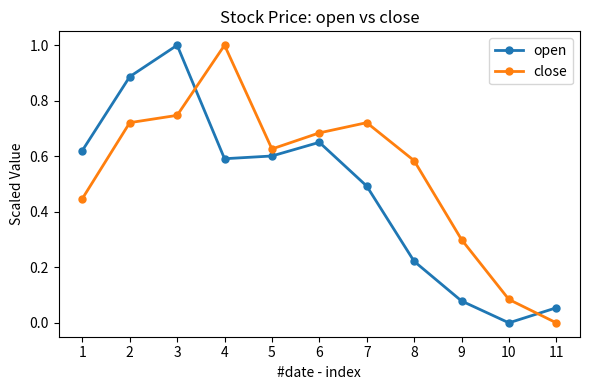

True or false: open has a value of 0.1 at 8.

False